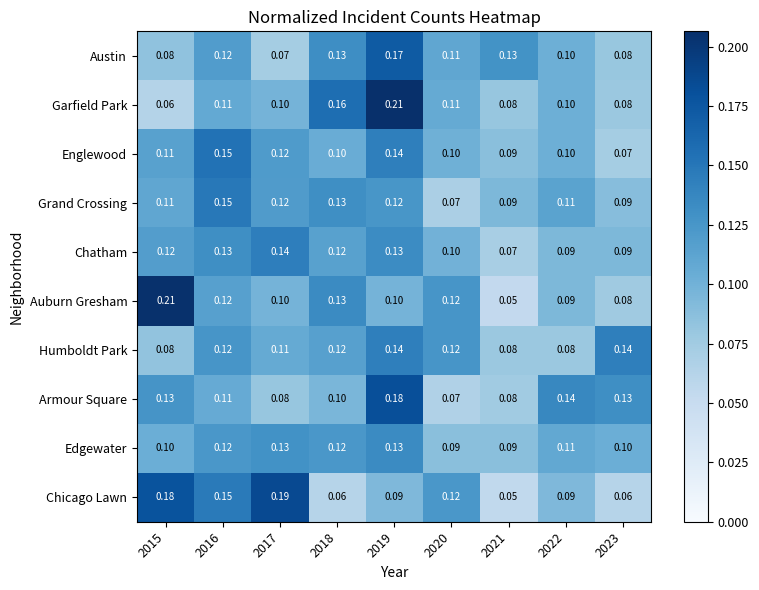

How many series are shown in this chart?

10